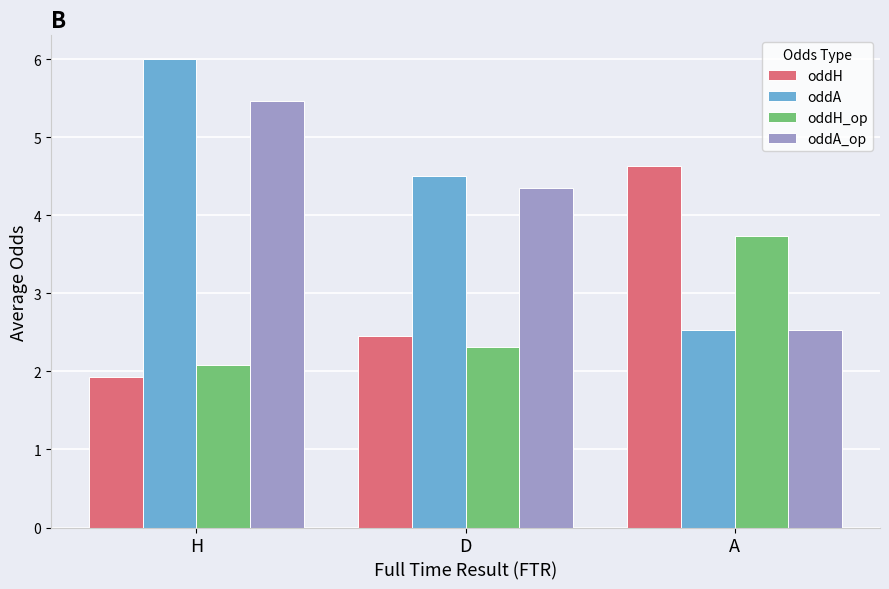

What value does the oddA series have at A?

2.5